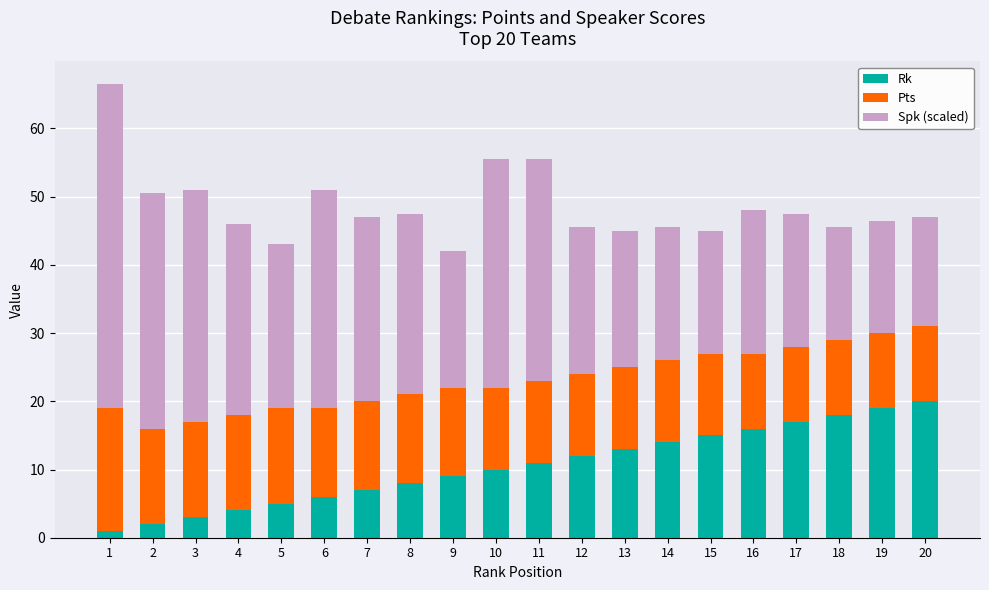

What is the average value of the Rk series?

10.5